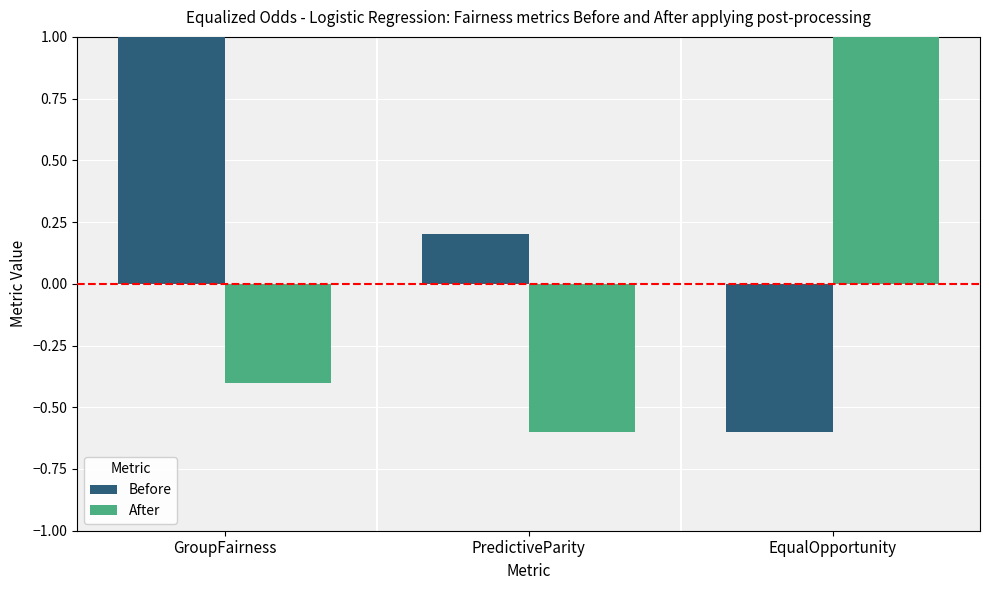

What is the sum of the After values at GroupFairness and EqualOpportunity?

0.6